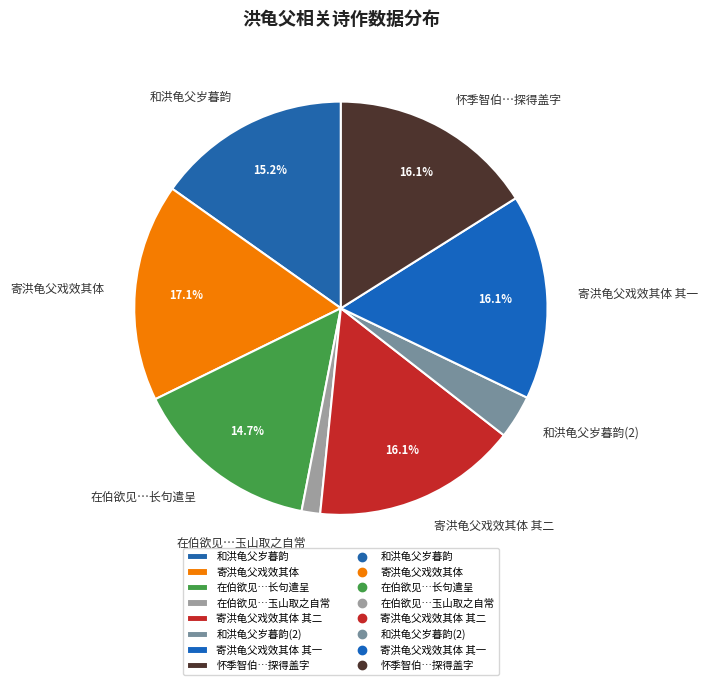

Does any single category account for the majority?

No